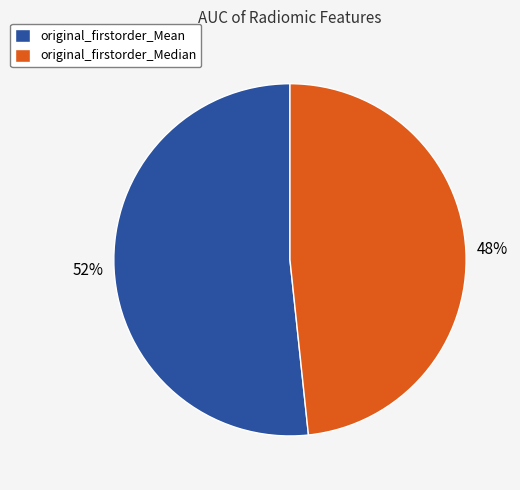

How many slices are in this pie chart?

2